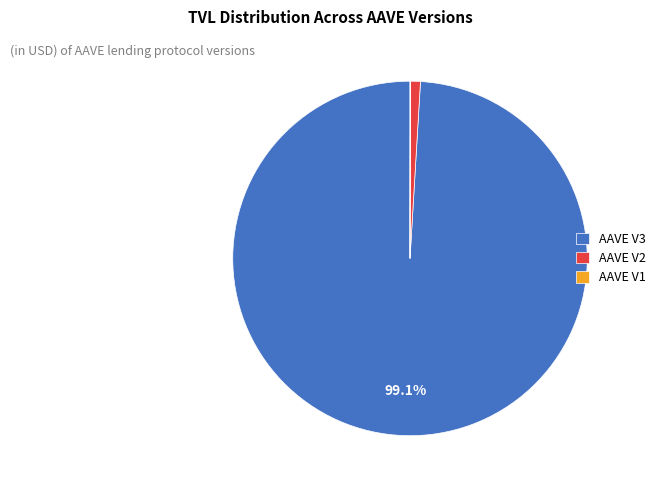

To the nearest percent, what is the difference between the largest and smallest slice percentages?

99%